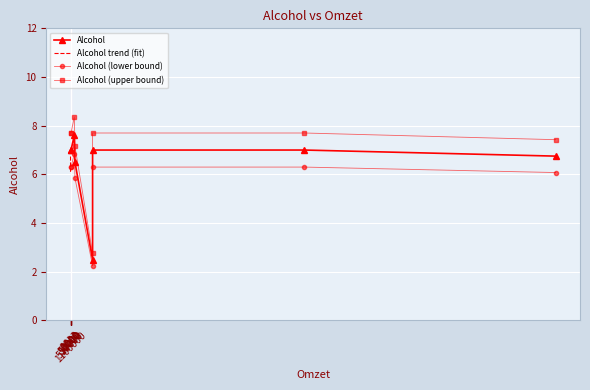

How many data points does each series have?

8